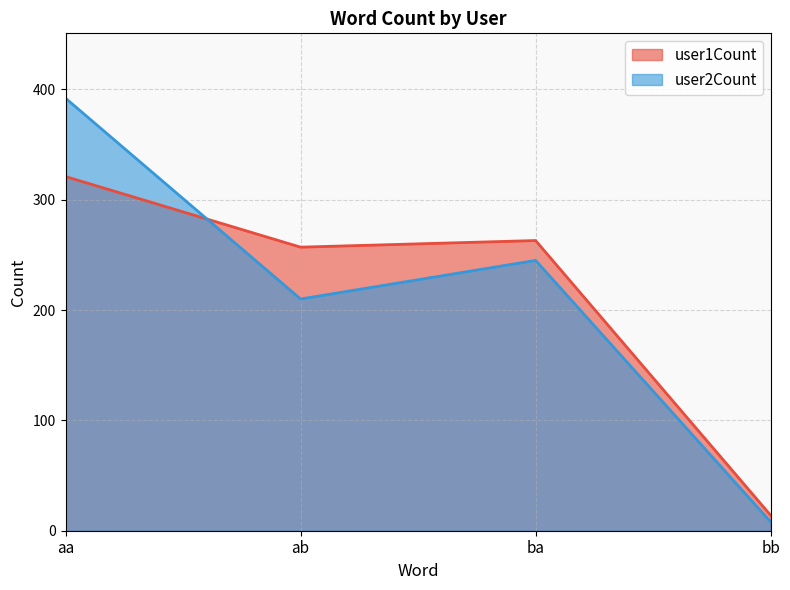

What is the difference between the maximum and minimum values in the user2Count series?

384